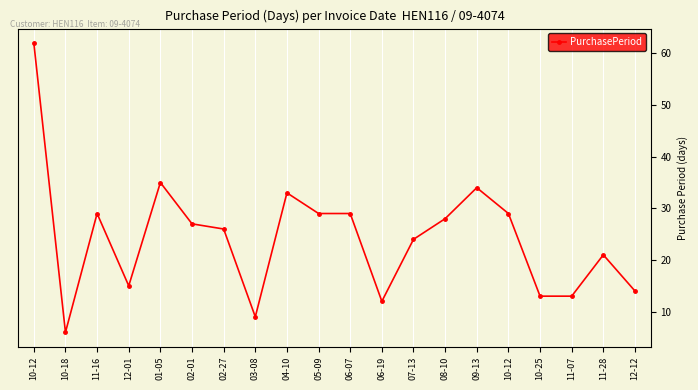

Count the number of categories in the chart.

20